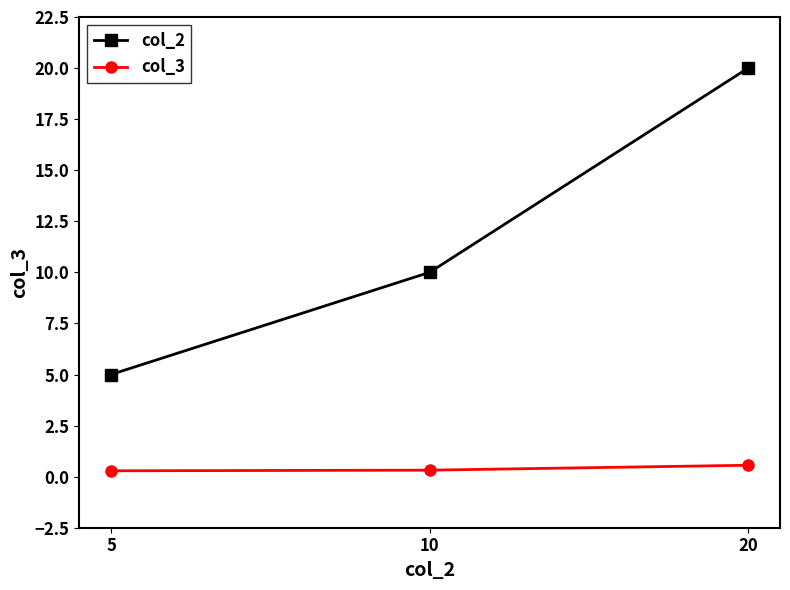

What is the difference between the maximum and minimum values in the col_3 series?

0.3